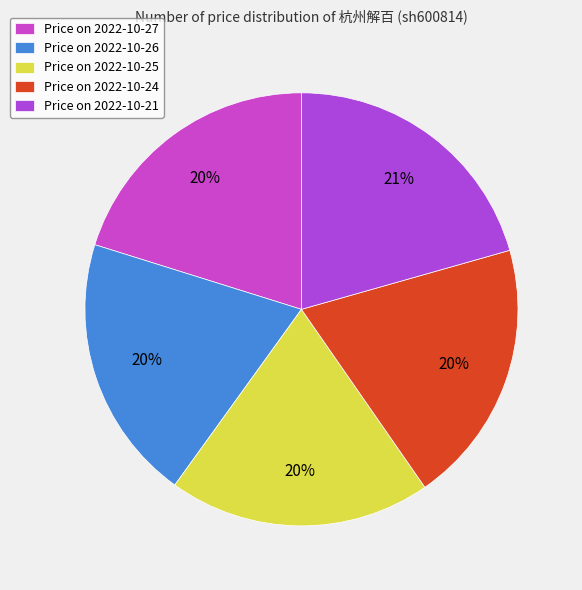

Count the number of slices in the pie.

5